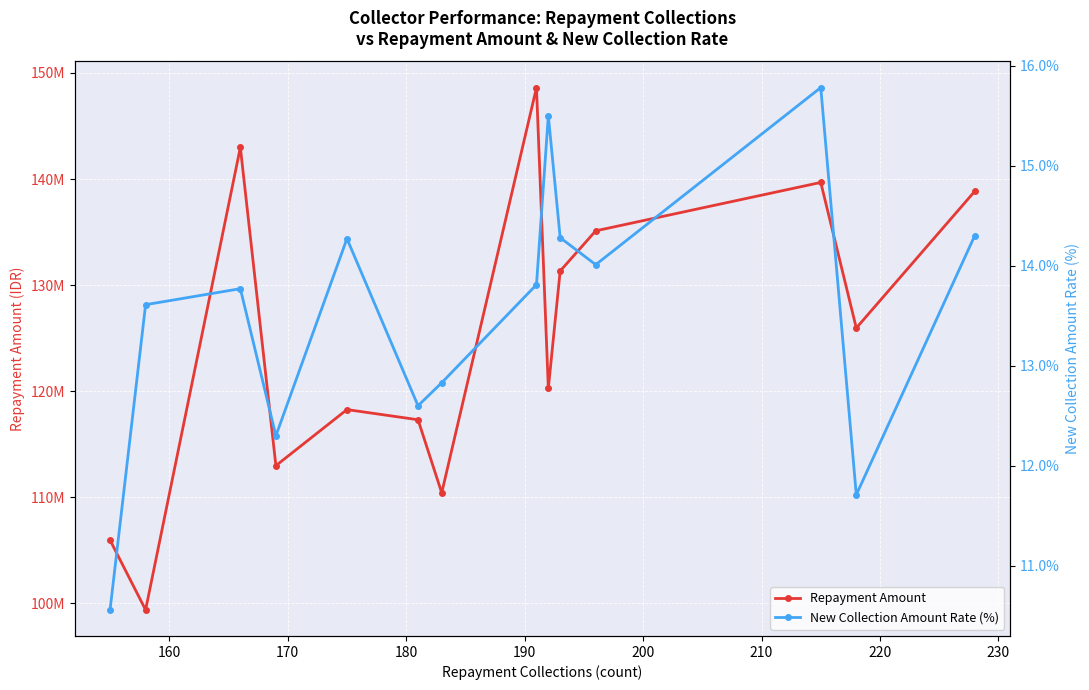

At 220, list the series in order from largest to smallest.

Repayment Amount, New Collection Amount Rate (%)